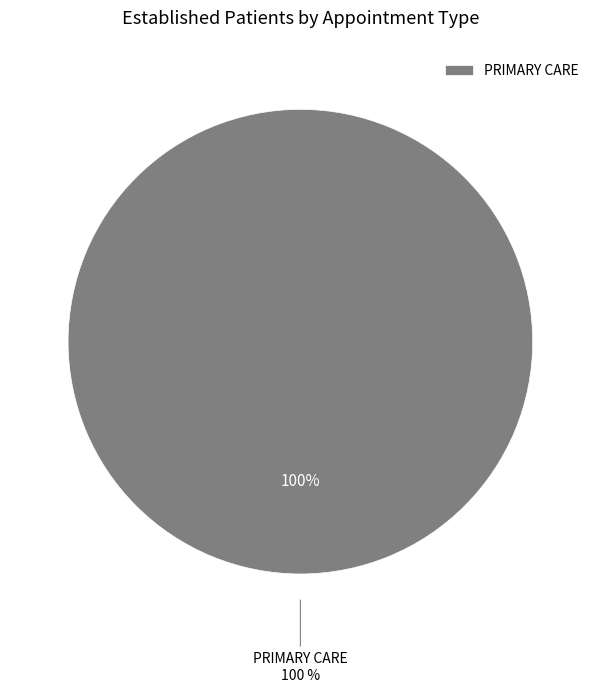

To the nearest percent, what is the difference between the MENTAL HEALTH INDIVIDUAL and PRIMARY CARE slice percentages?

100%